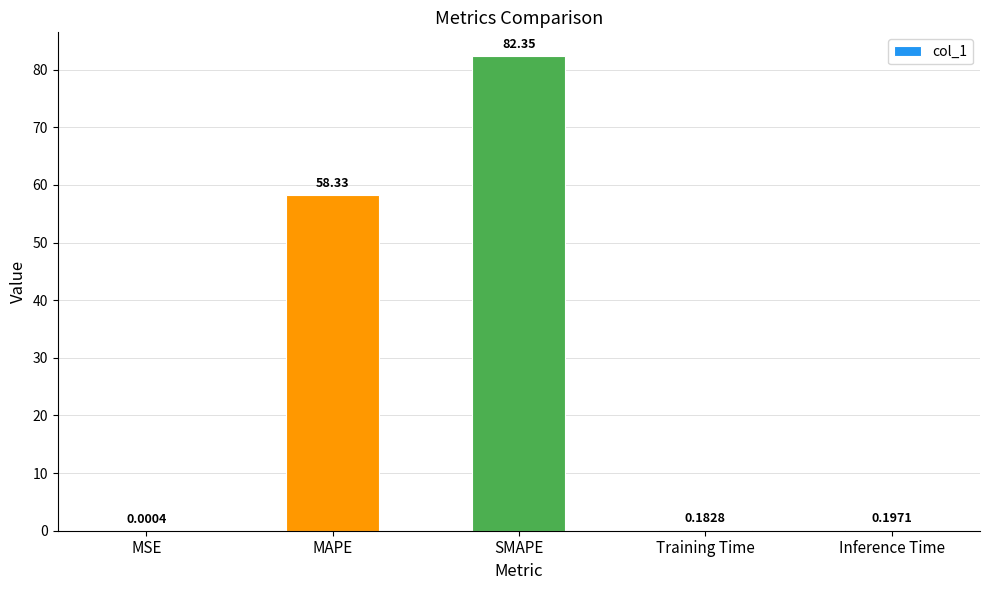

Does the chart contain stacked bars?

No